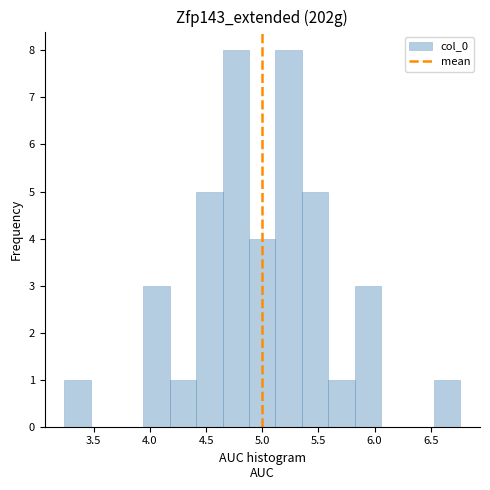

How tall is the bar that spans 4.65 to 4.90 on the x-axis? Neither the bar edges nor the heights are printed on the chart, so give them approximately, as read against the axes.

8